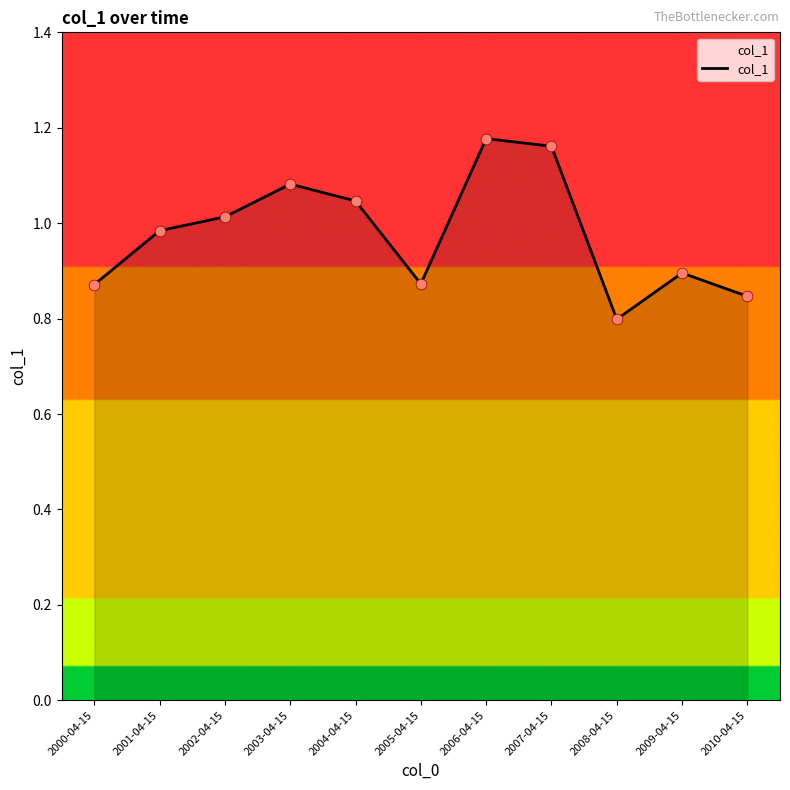

What is the change in value from 2001-04-15 to 2005-04-15?

-0.1